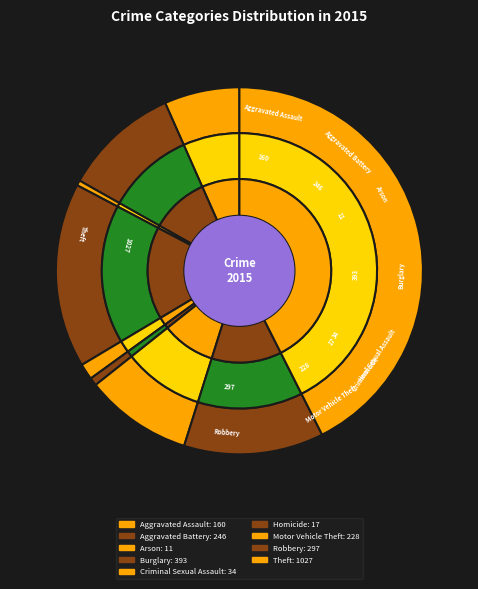

What is the largest slice in the pie chart?

Theft